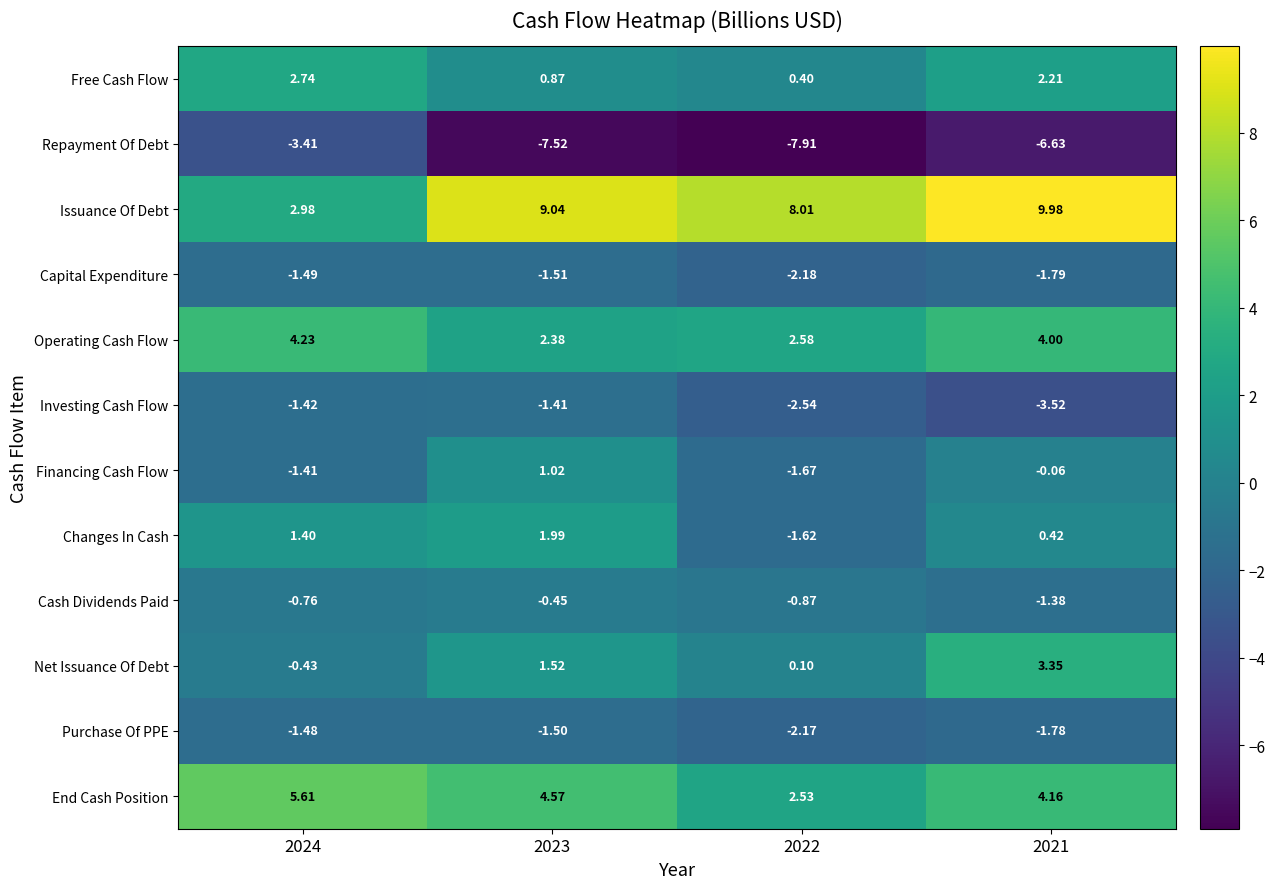

Rank the series by their maximum value, from lowest to highest.

Repayment Of Debt, Capital Expenditure, Purchase Of PPE, Investing Cash Flow, Cash Dividends Paid, Financing Cash Flow, Changes In Cash, Free Cash Flow, Net Issuance Of Debt, Operating Cash Flow, End Cash Position, Issuance Of Debt